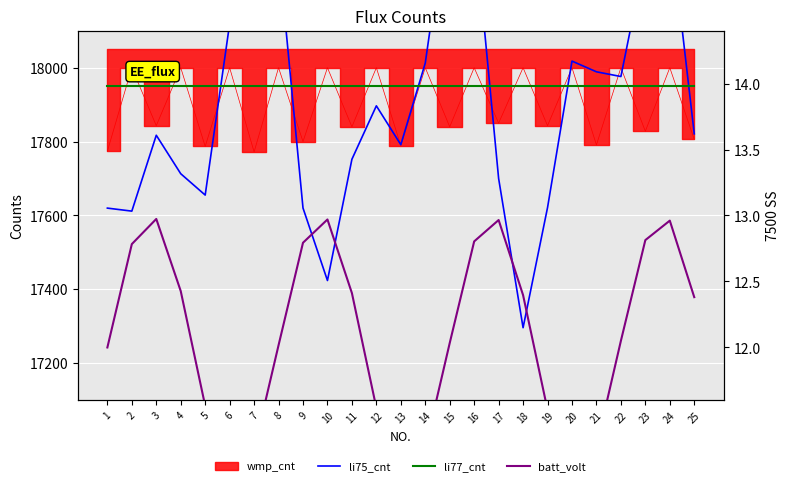

What is the value of the li75_cnt point at the 11th from the left?

17752.2